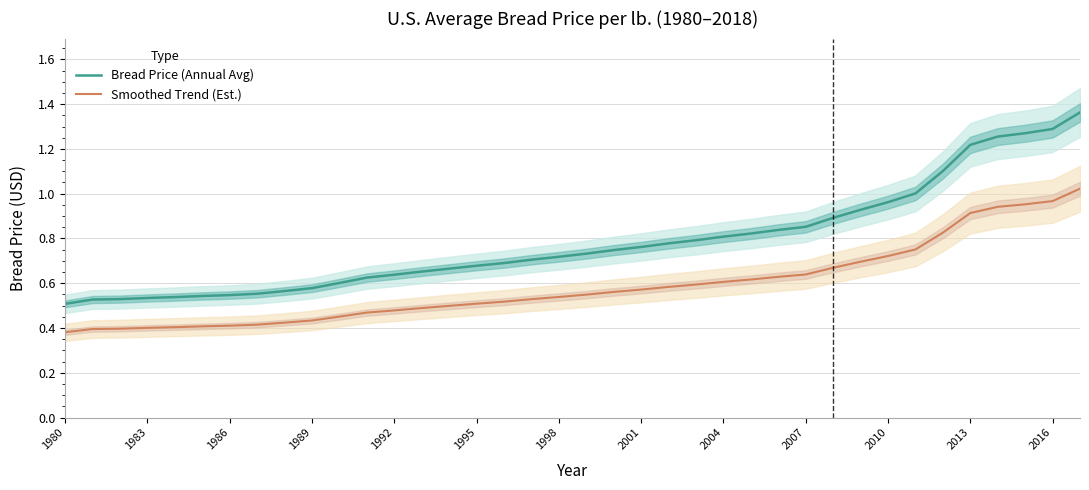

True or false: Bread Price (Annual Avg) has a value of 0.6 at 2010.

False